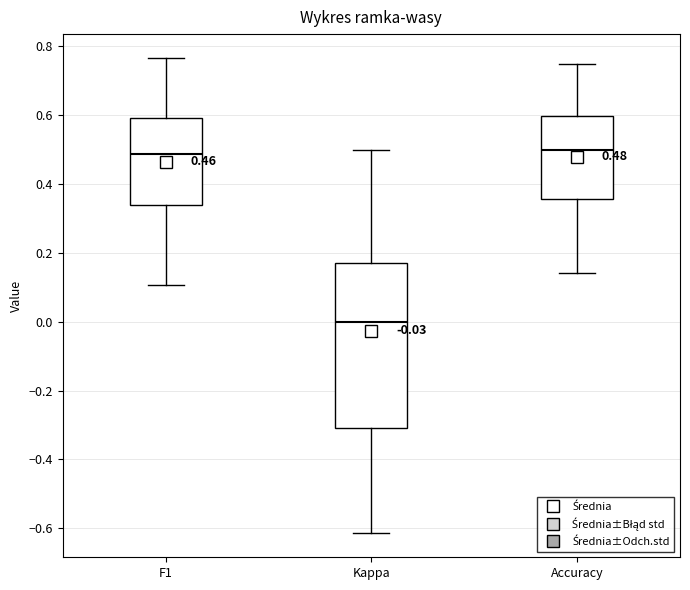

Which box is the tallest, from its lower edge to its upper edge?

Kappa